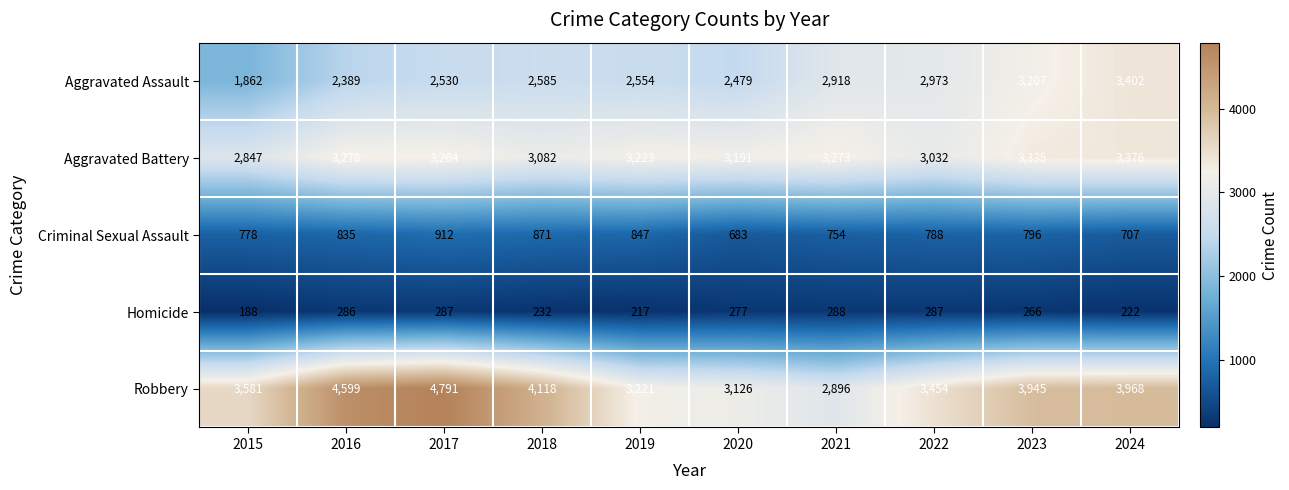

Is it true that Homicide equals 95 at 2020?

False